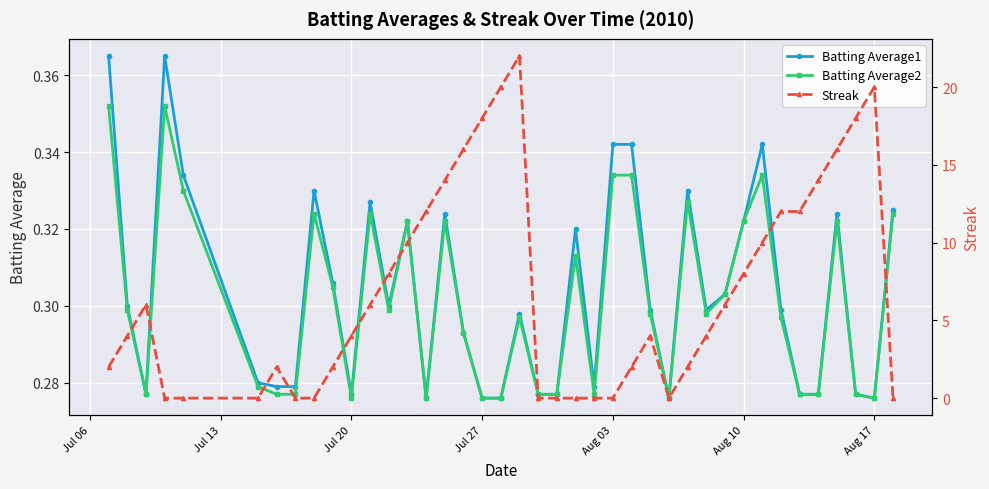

True or false: Batting Average2 has more than 1 points higher than both neighbors.

True